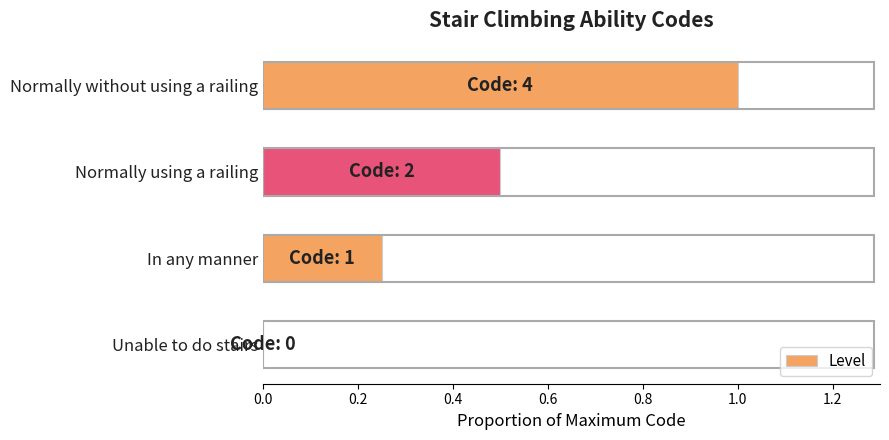

What is the sum of the values at Normally using a railing and Normally without using a railing?

1.5